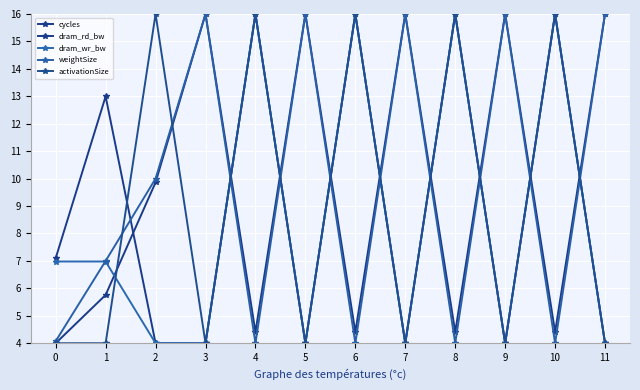

How many interior local peaks does the dram_rd_bw series have?

5